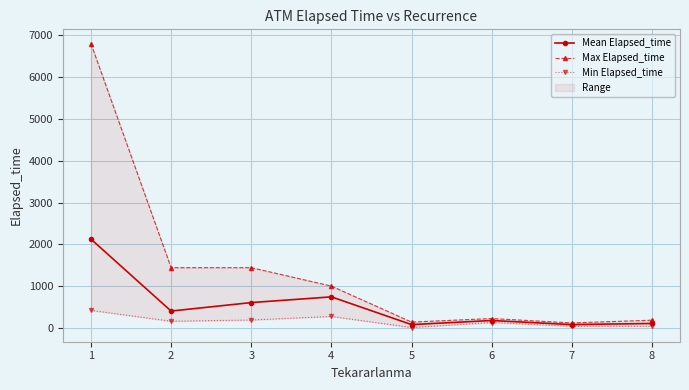

True or false: Min Elapsed_time and Max Elapsed_time intersect in this chart.

False